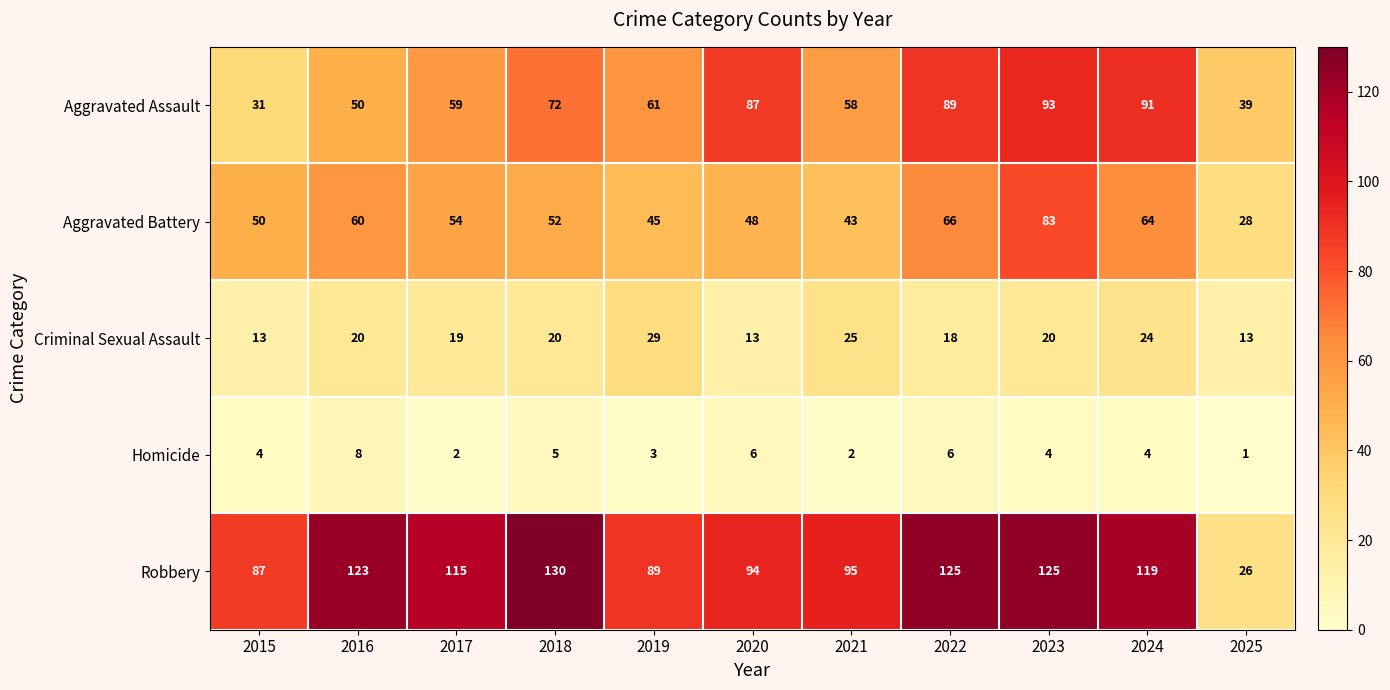

At which category is the sum across all series the highest?

2023